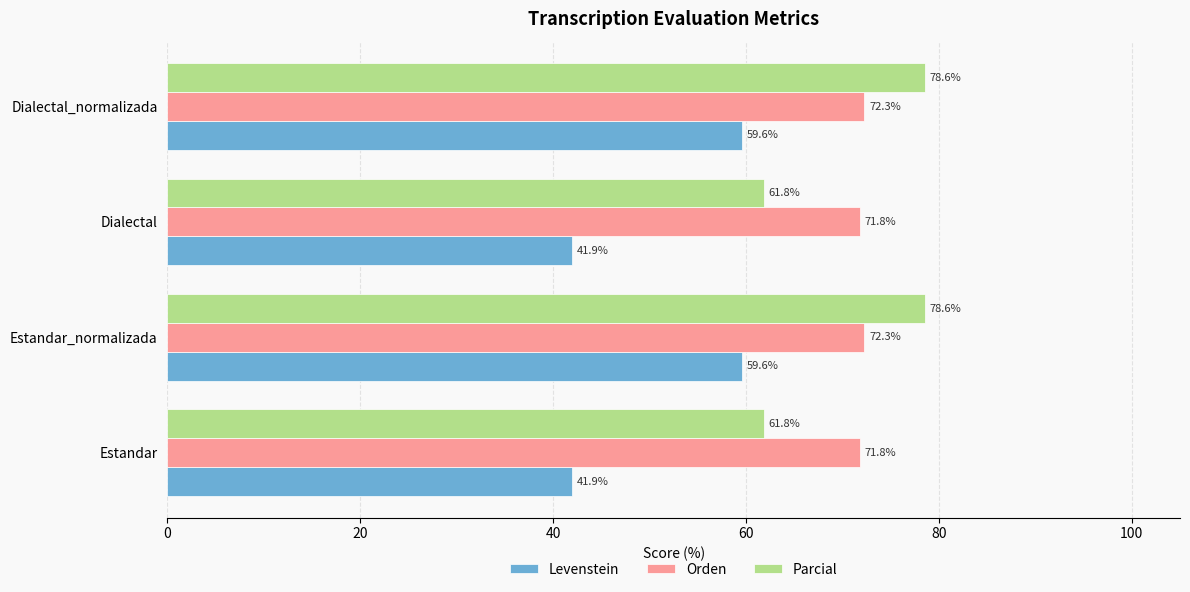

What is the maximum value for Parcial?

78.6